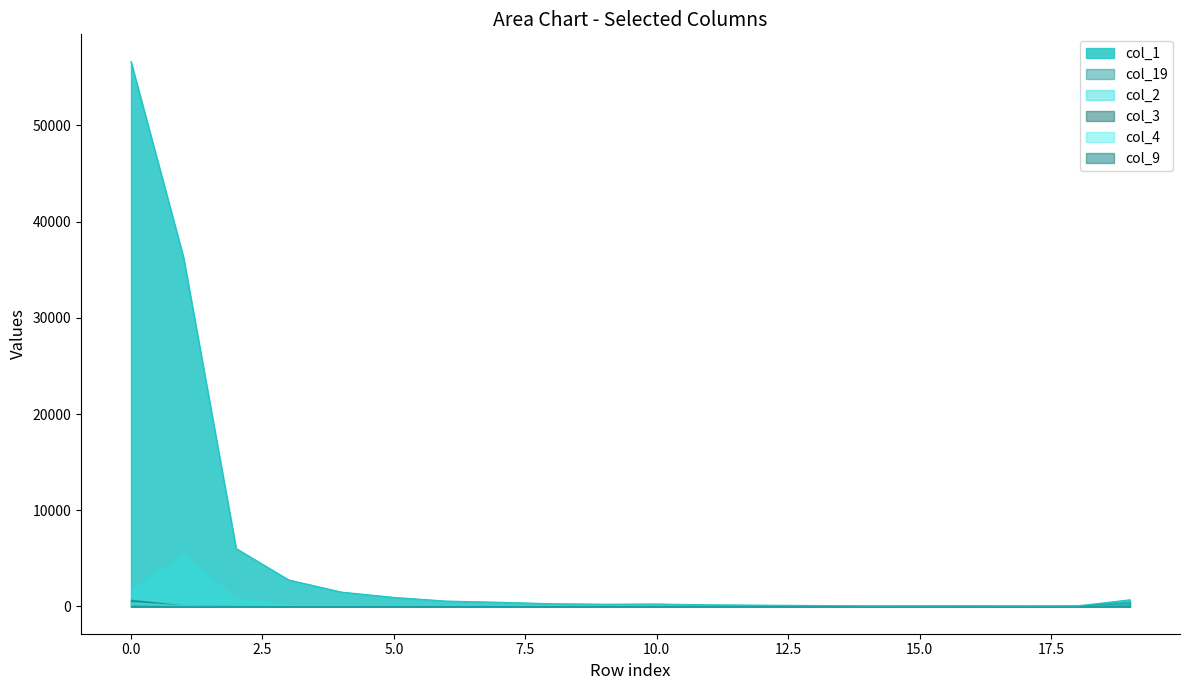

Count the number of categories in the chart.

20